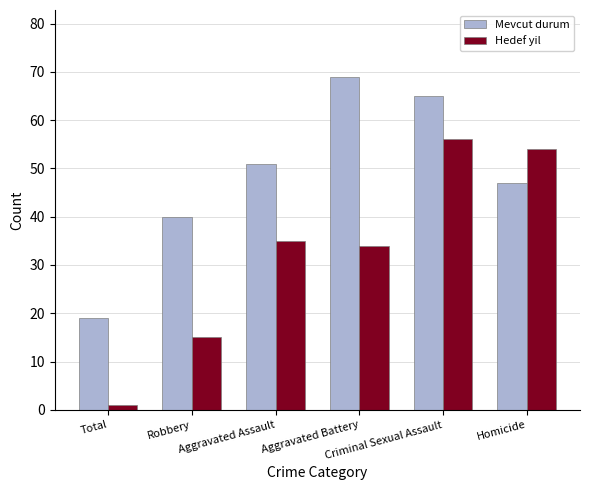

Which series has the widest spread of values?

Hedef yil